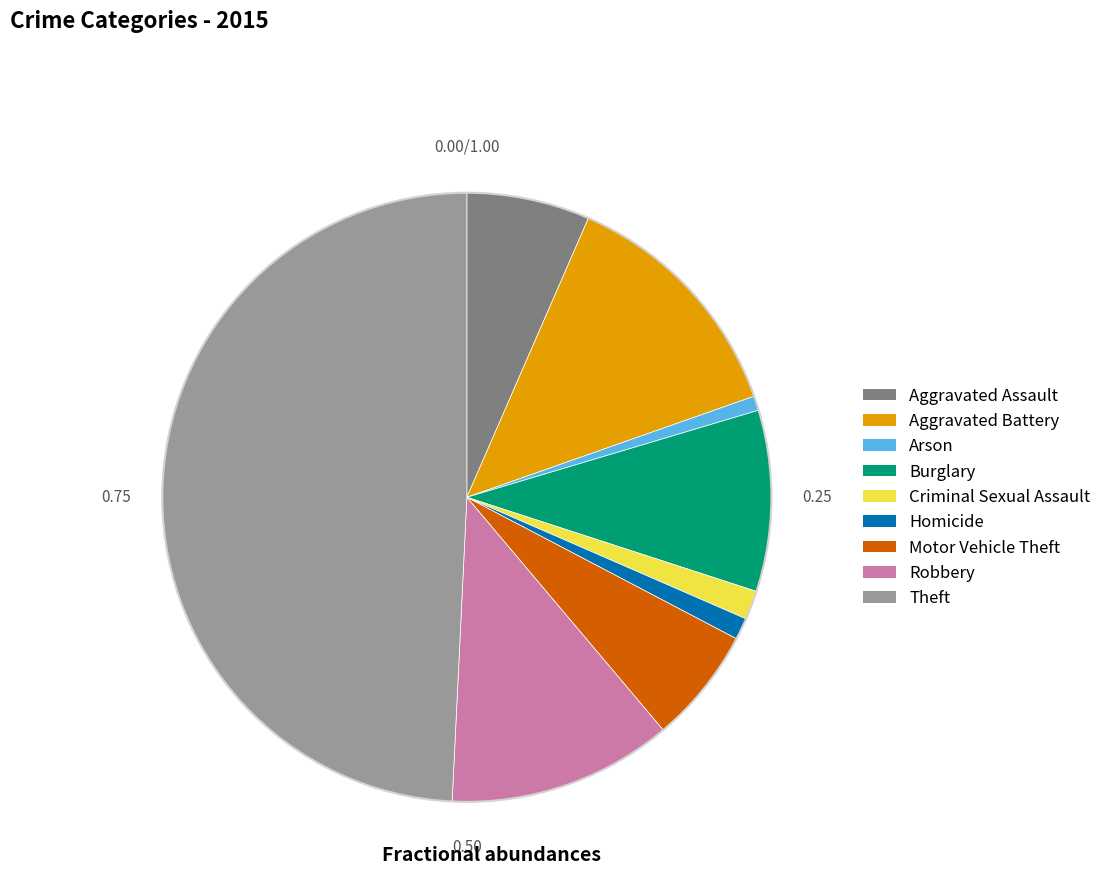

Which slice is the largest?

Theft